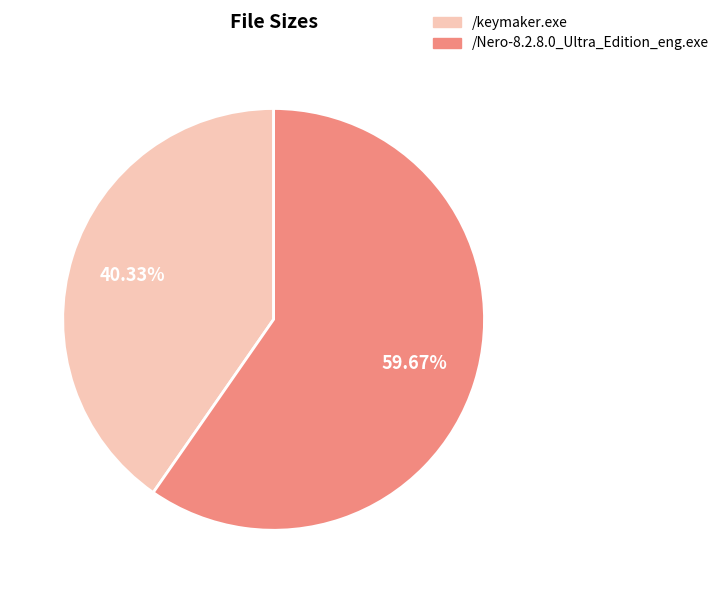

What is the largest slice in the pie chart?

/Nero-8.2.8.0_Ultra_Edition_eng.exe